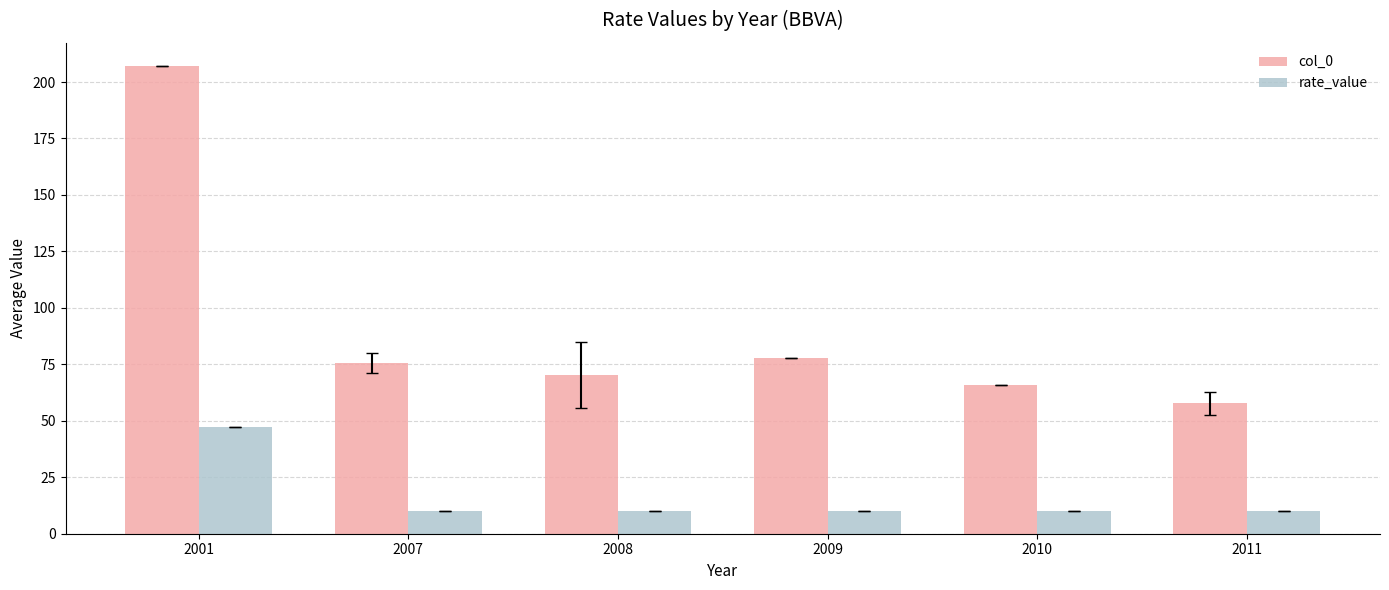

What is the difference between the col_0 values at 2011 and 2007?

17.8